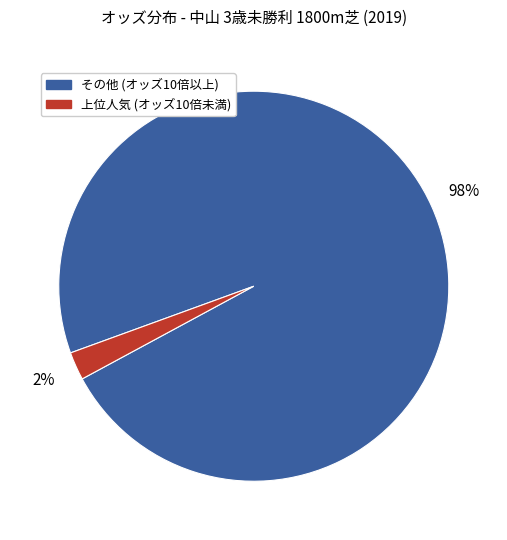

Is there a majority slice in this chart?

Yes